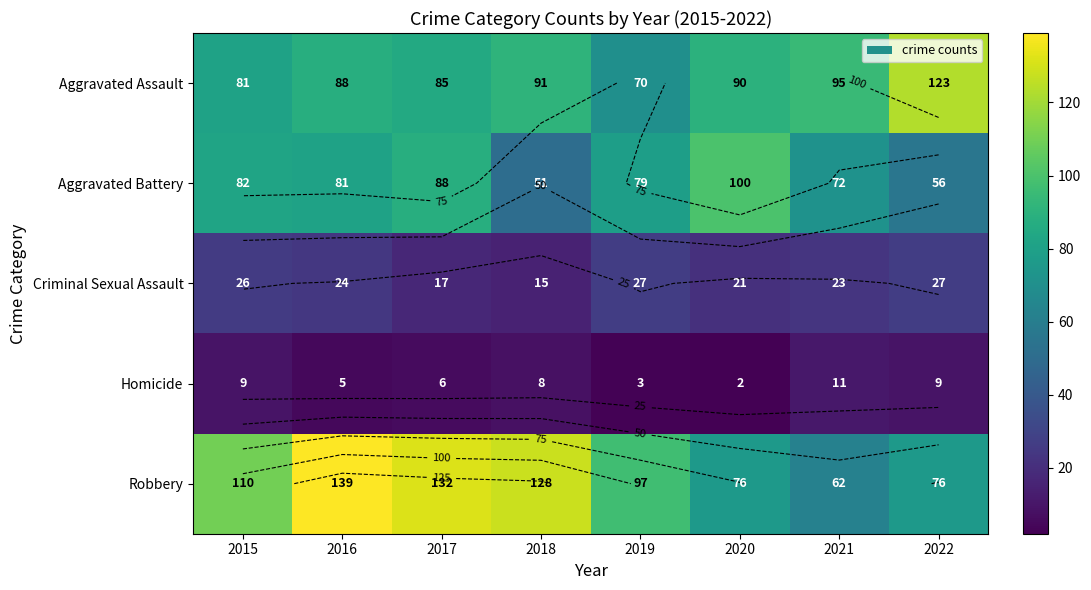

Between 2015 and 2022, which series saw the biggest shift?

Aggravated Assault